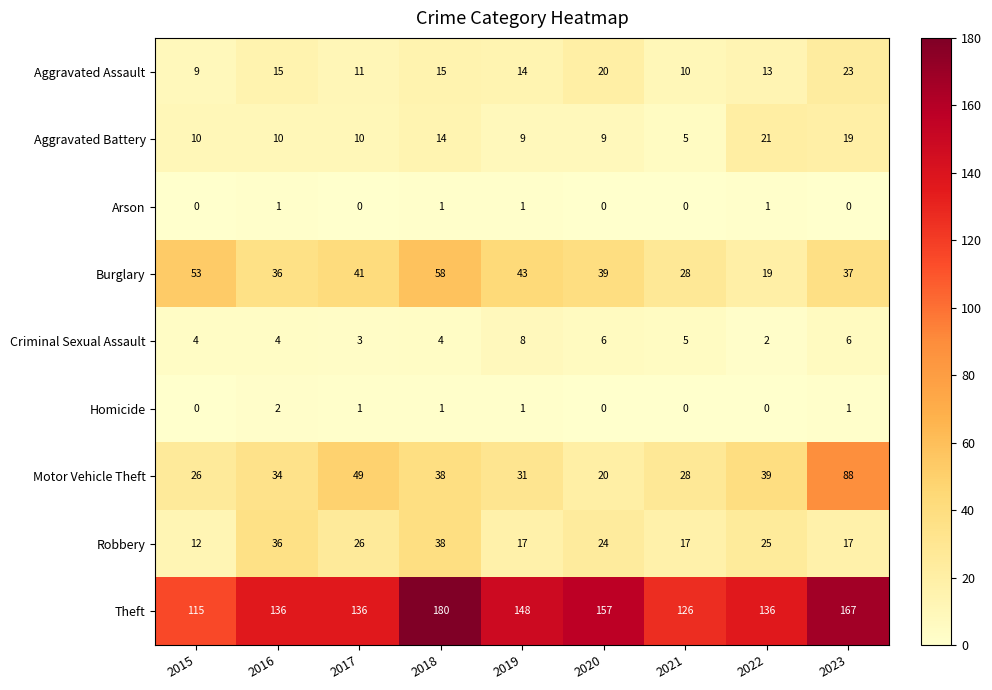

Is it true that Aggravated Battery equals 19 at 2018?

False